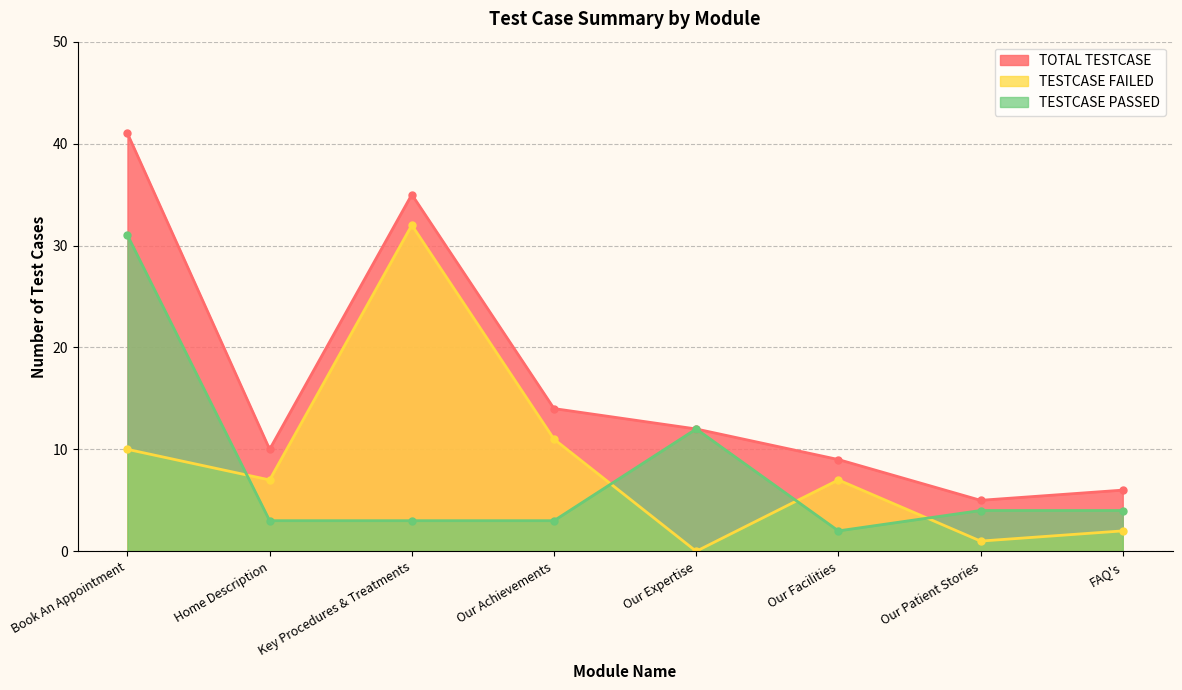

Where is the first local minimum for TOTAL TESTCASE?

Home Description